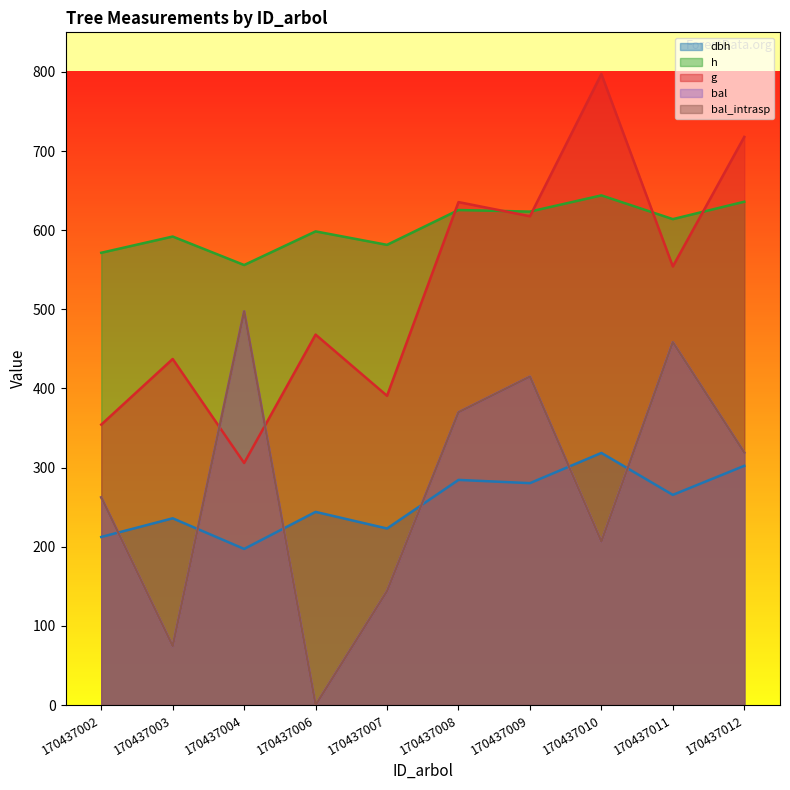

True or false: g has more than 2 interior local peaks.

True